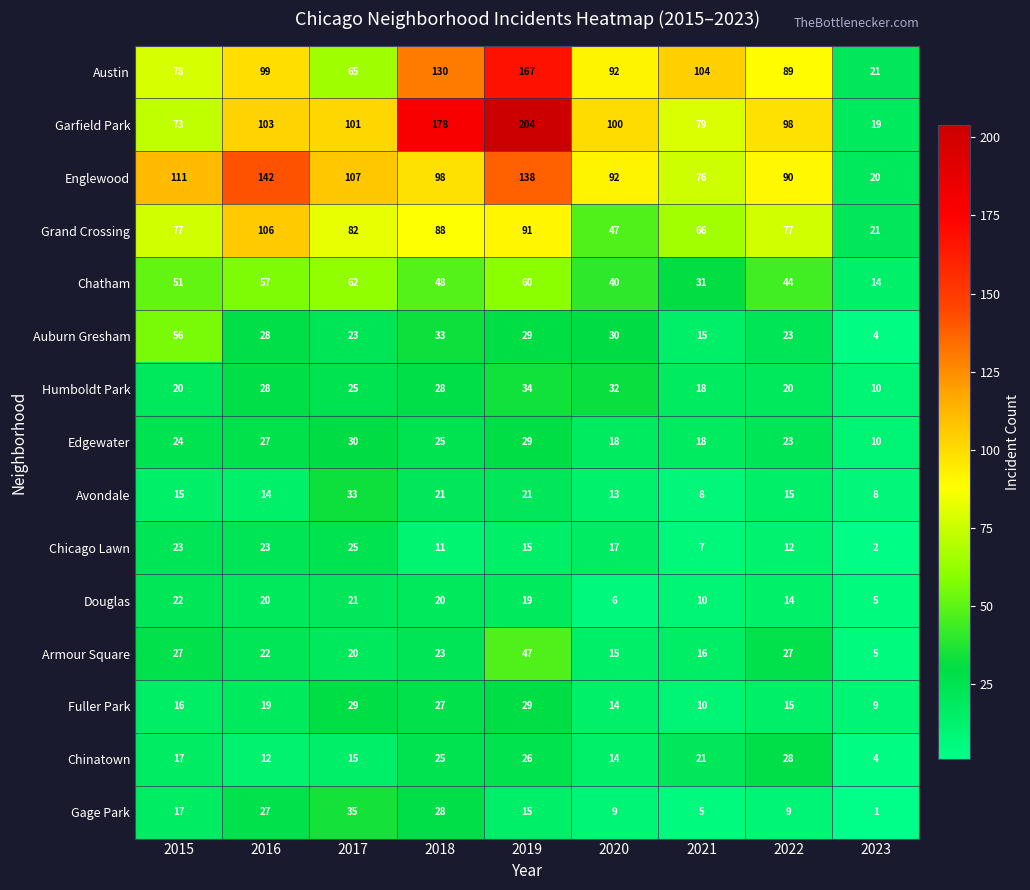

The Fuller Park series shows 5 at 2023. True or false?

False